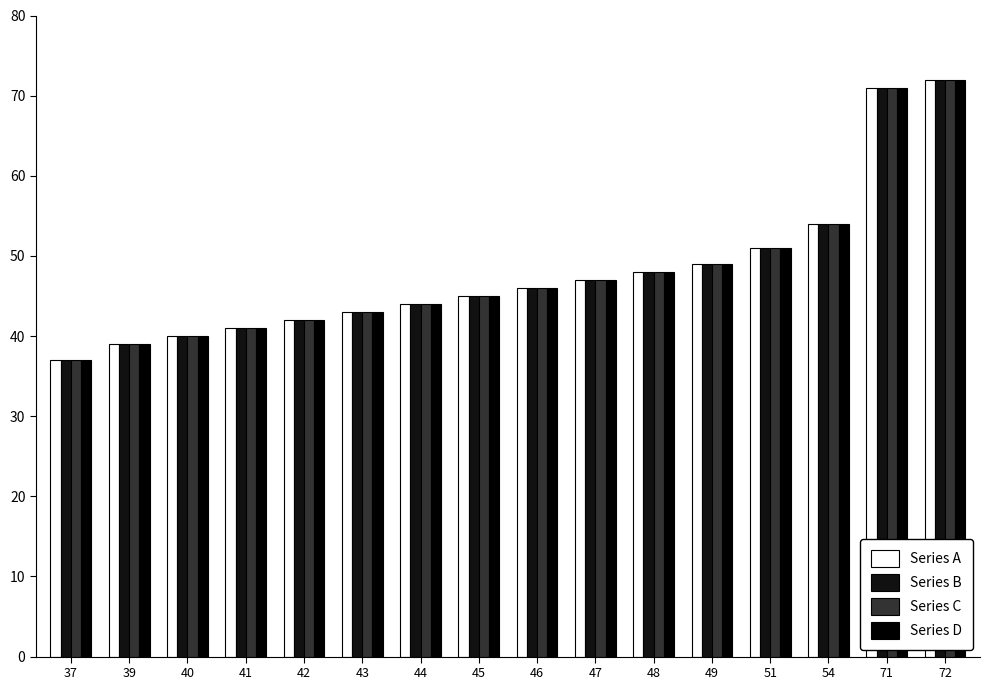

What is the approximate value of Series B at 47?

47